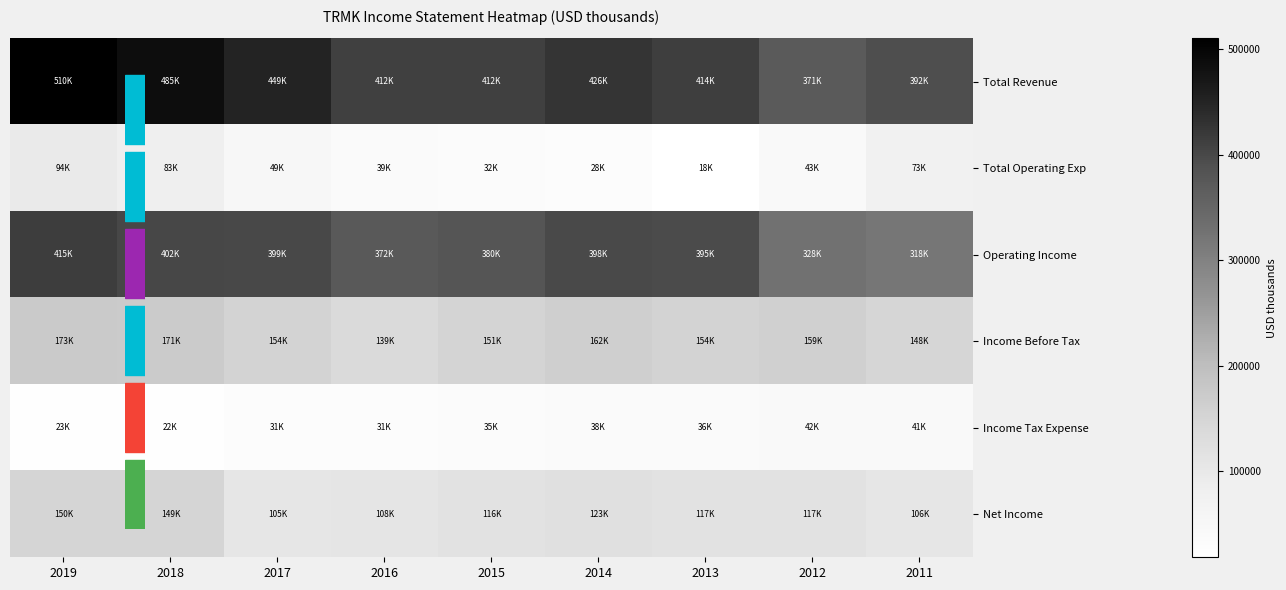

How many series are shown in this chart?

6